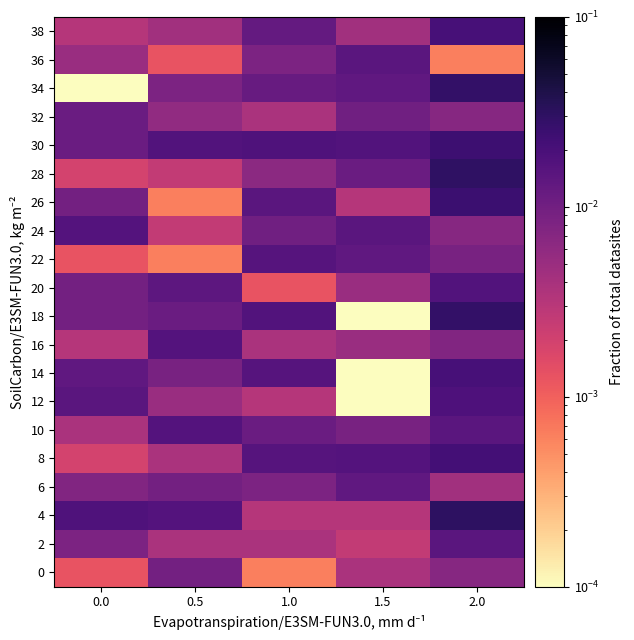

Rank the series by their maximum value, from highest to lowest.

4, 28, 18, 34, 26, 30, 8, 14, 38, 12, 20, 10, 16, 24, 22, 2, 36, 6, 32, 0